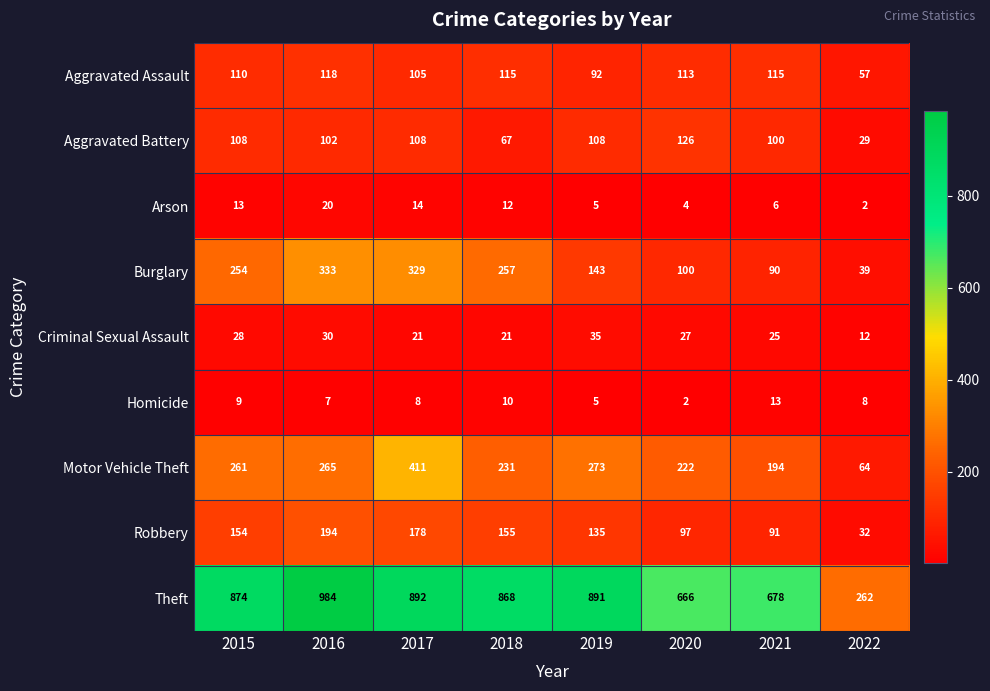

Is the value of Motor Vehicle Theft at 2022 greater than the value of Theft at 2015?

No